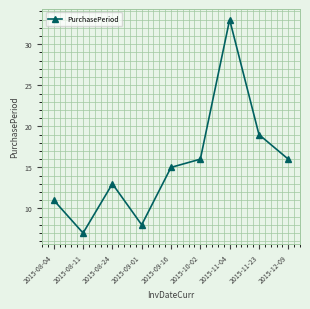

What is the ratio of the value at 2015-08-04 to the value at 2015-11-23?

0.6